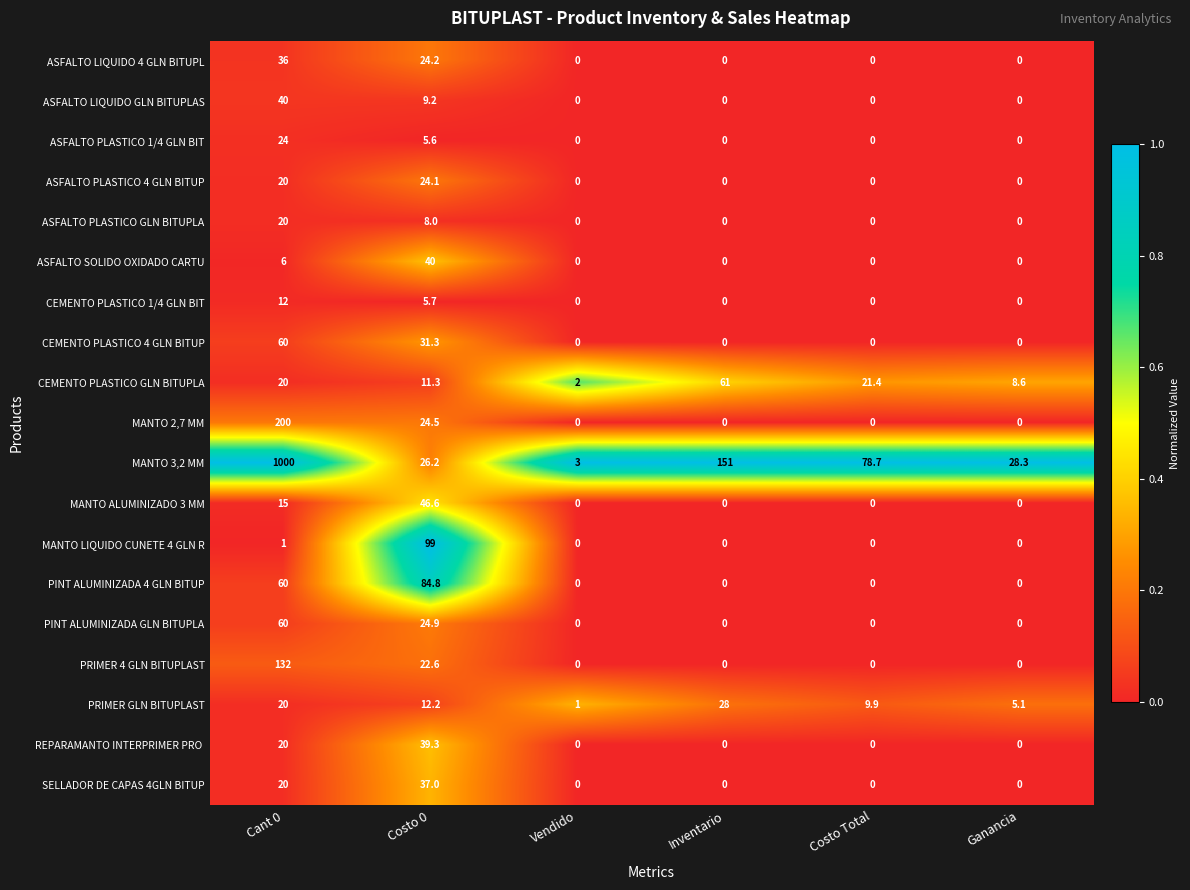

The ASFALTO LIQUIDO 4 GLN BITUPL series shows 0.0 at Inventario. True or false?

True